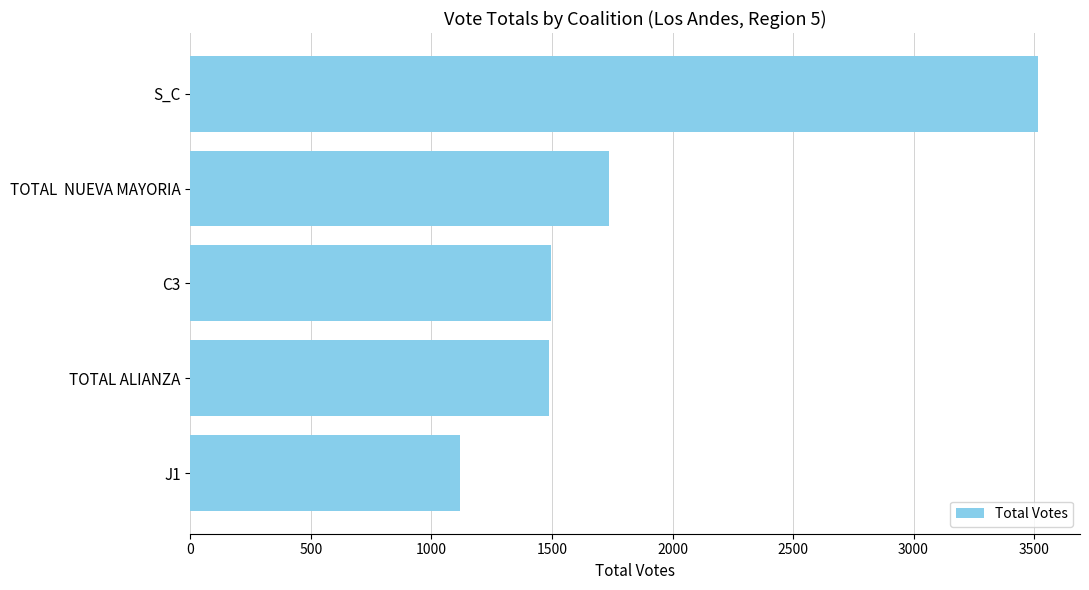

Which label corresponds to the smallest value in the chart?

J1